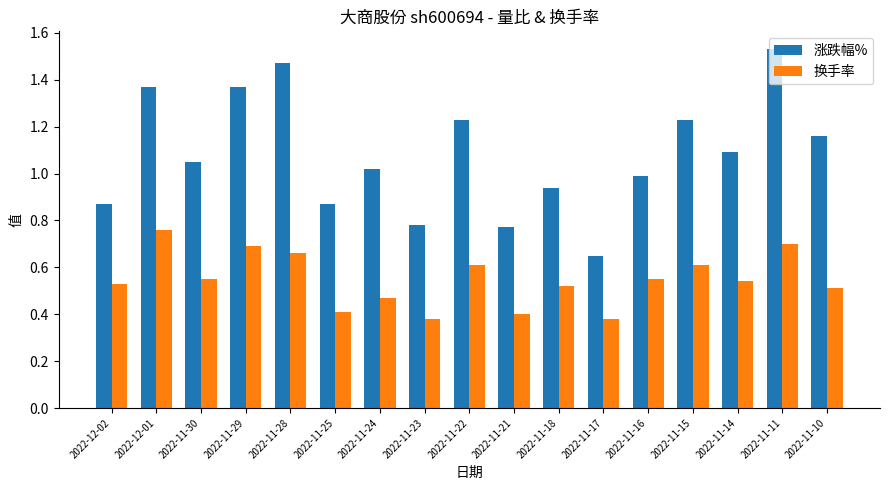

Is it true that 涨跌幅% equals 0.3 at 2022-11-30?

False